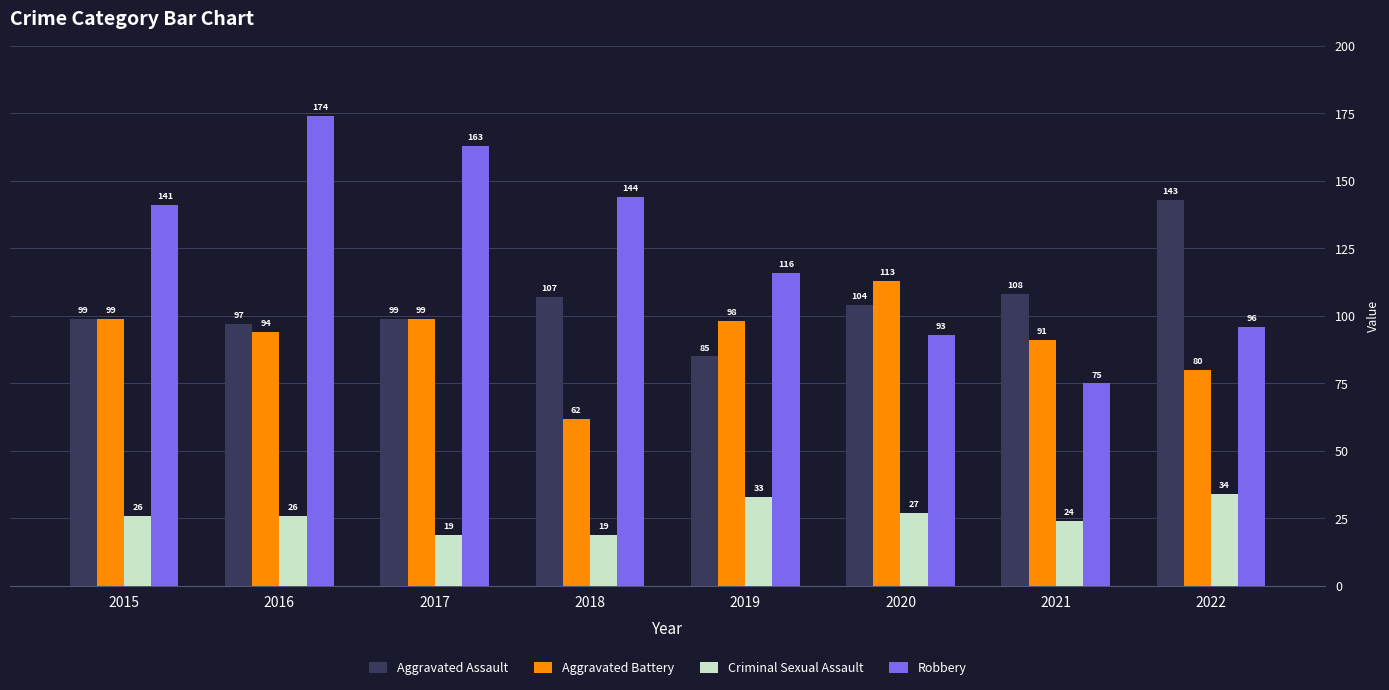

Is it true that Aggravated Battery equals 177 at 2015?

False